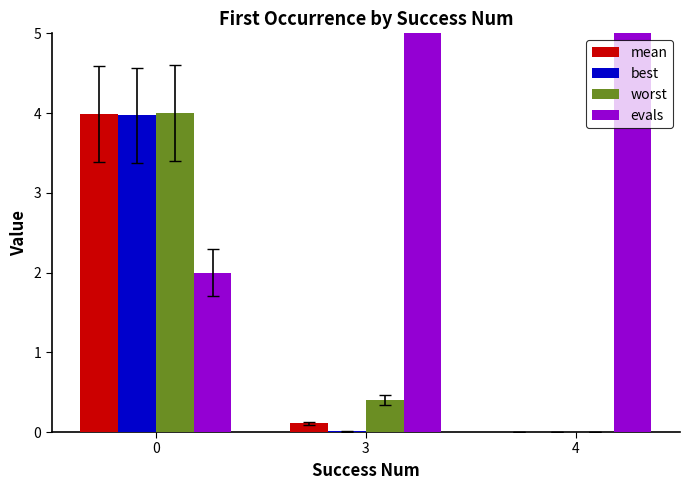

What are all the series names shown in the legend?

mean, best, worst, evals